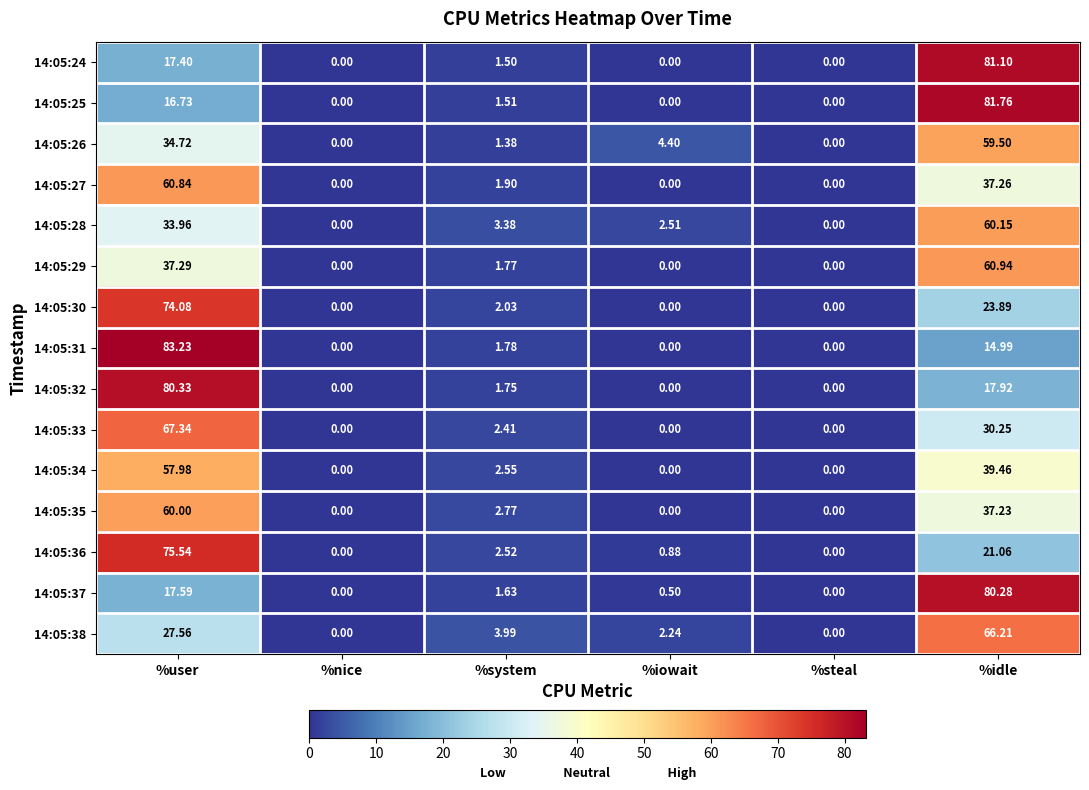

Is the value of 14:05:26 at %user greater than the value of 14:05:31 at %nice?

Yes